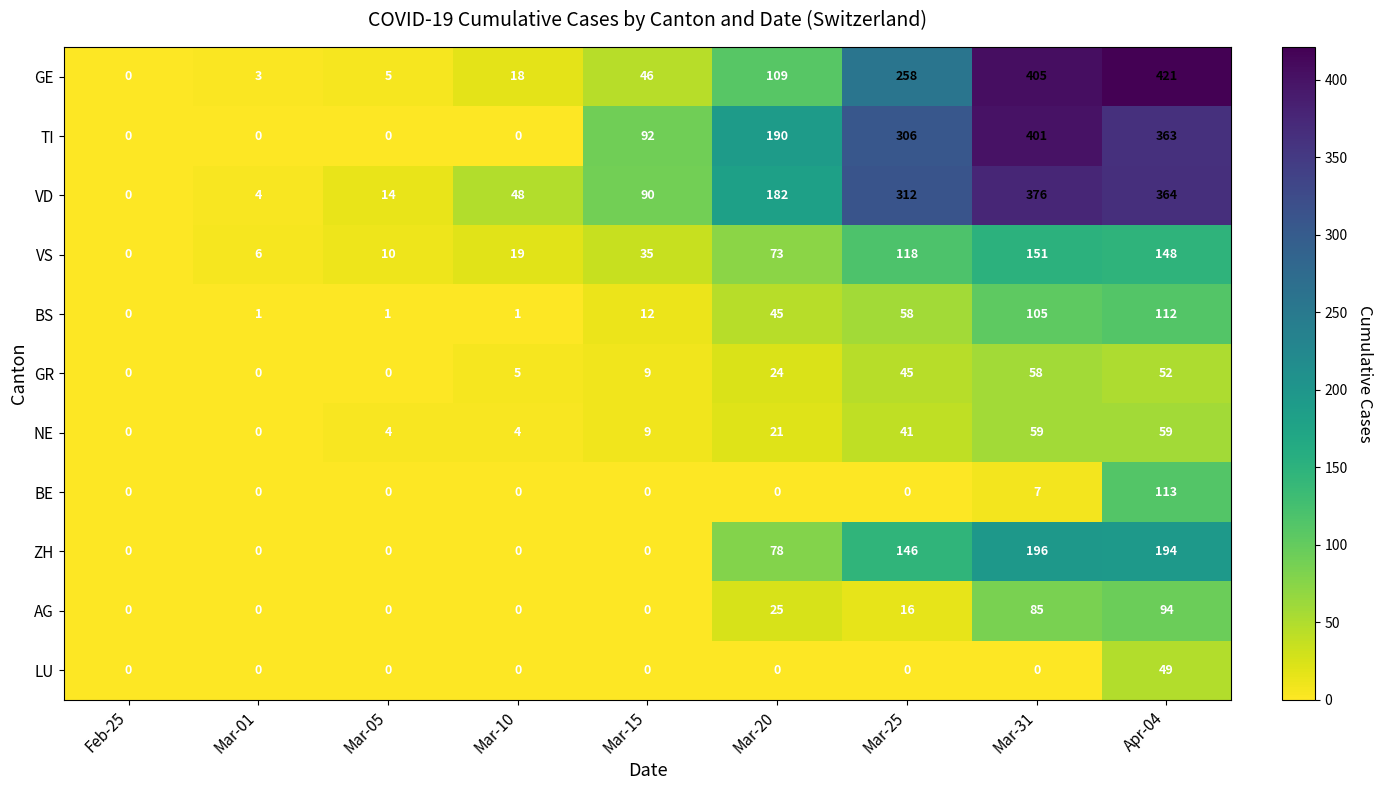

What is the approximate value of VS at Mar-25?

118